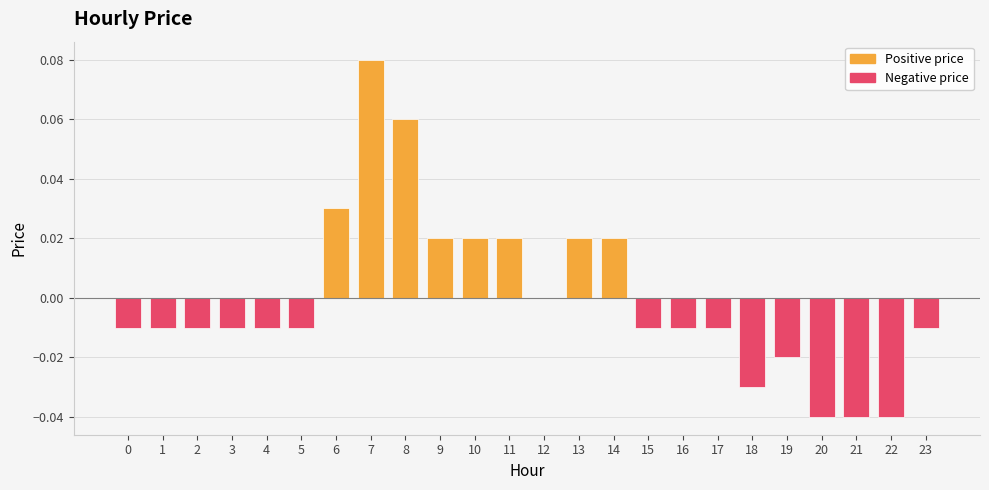

The value at 5 is -0.0. True or false?

True